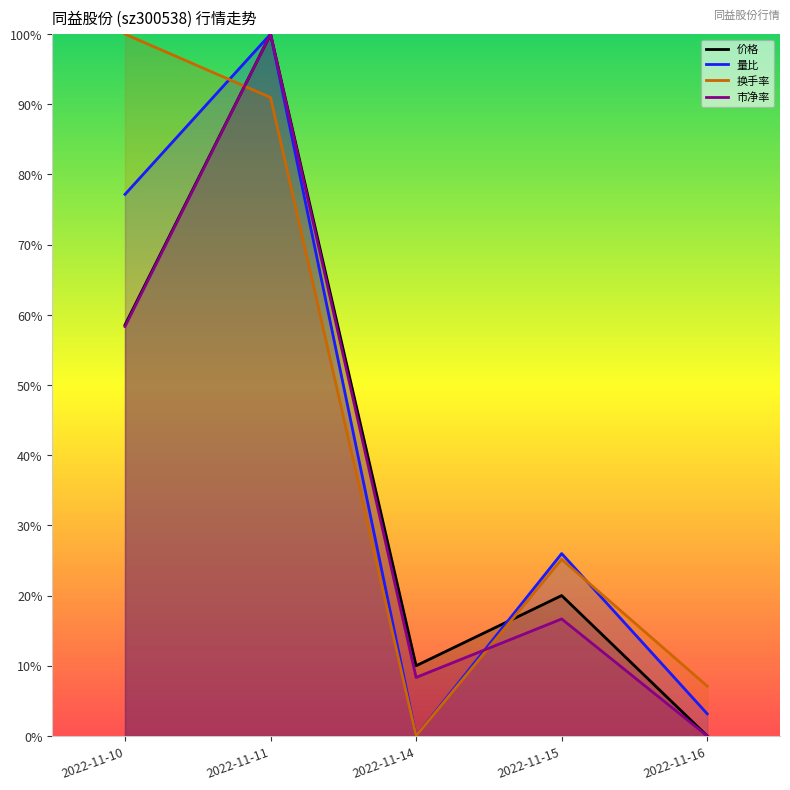

Between 2022-11-10 and 2022-11-11, which is larger?

2022-11-11